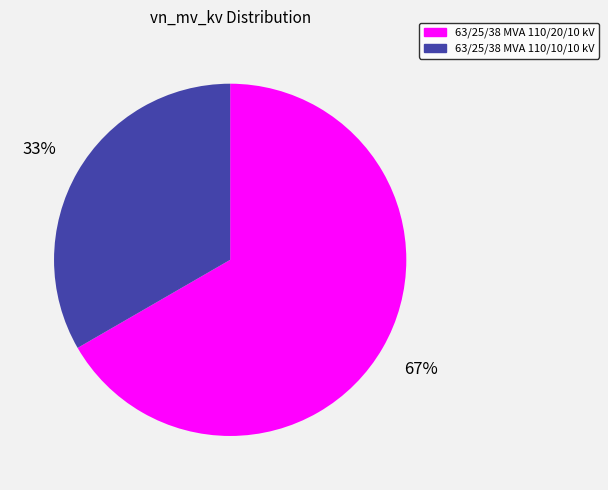

Is it true that 63/25/38 MVA 110/20/10 kV is 67% of the pie?

True